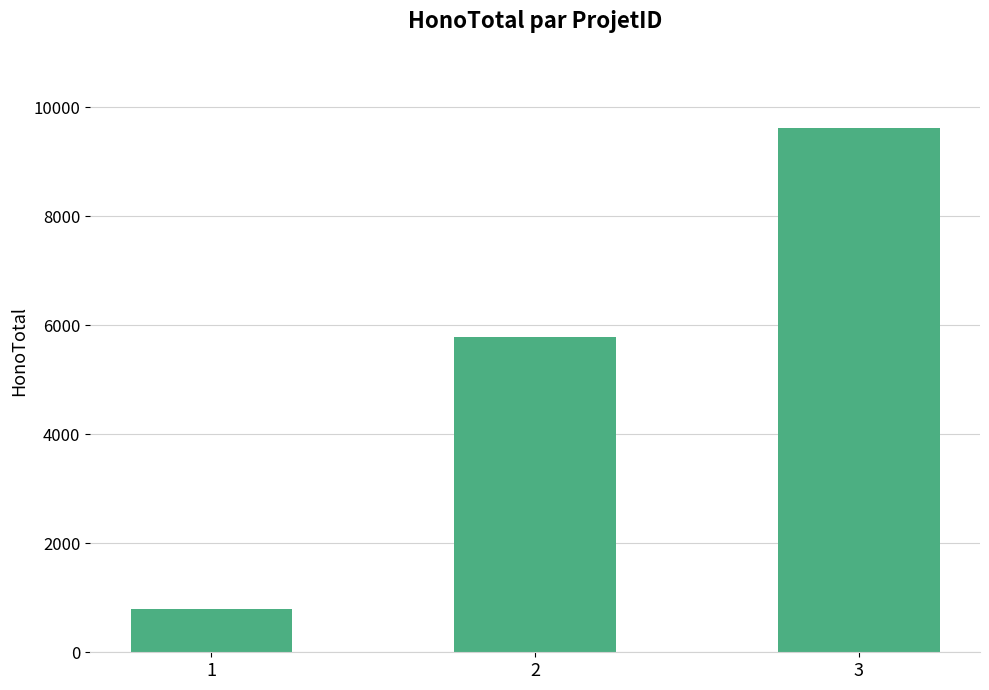

Reading left to right, list all the values displayed in this chart.

1=787.5	2=5775.0	3=9625.0